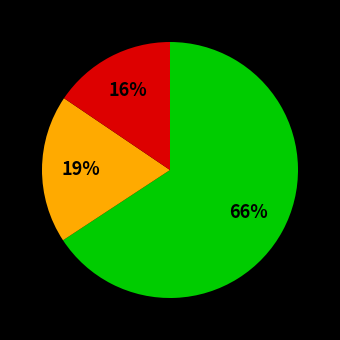

How many slices are in this pie chart?

3